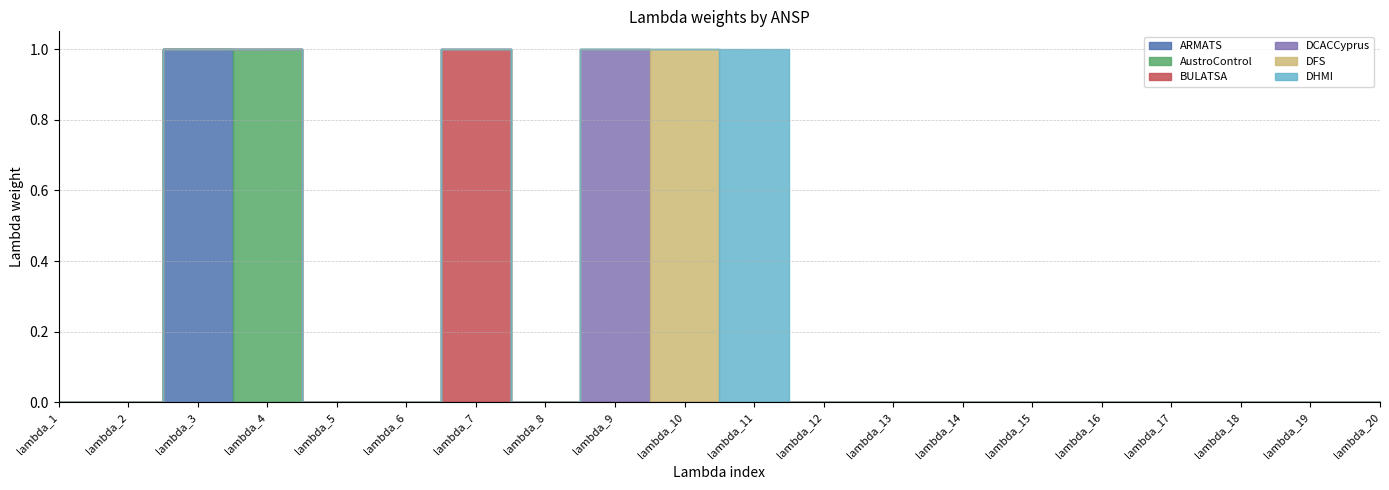

How many lines are shown in the chart?

6